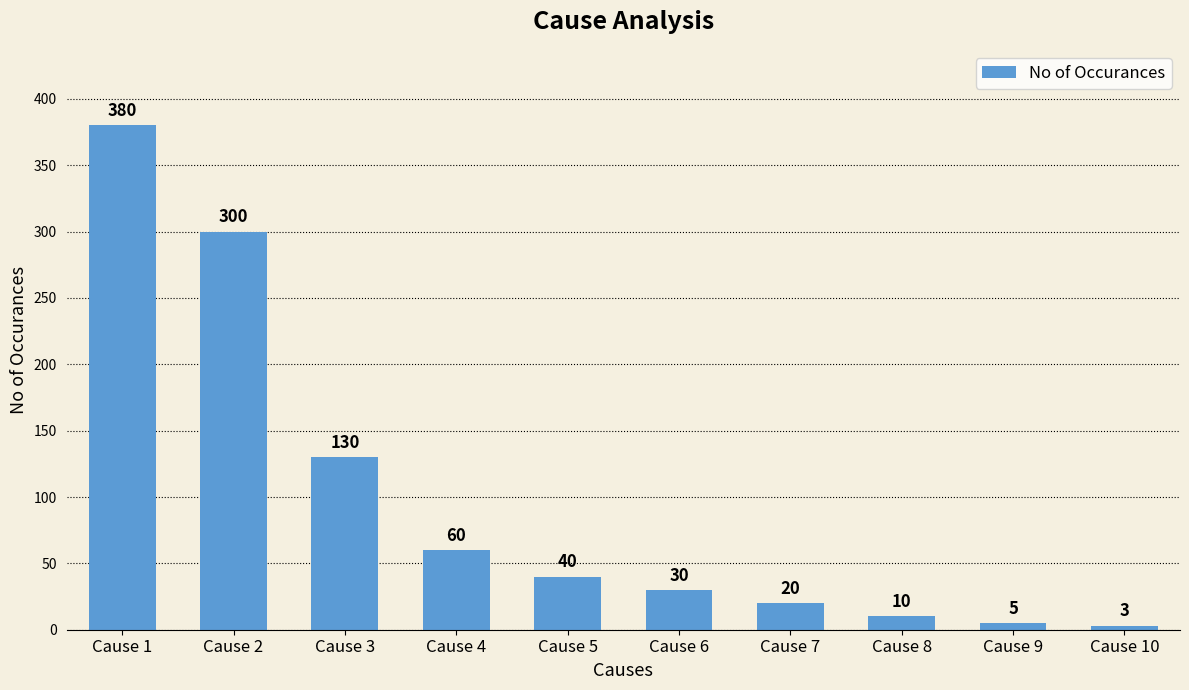

Are the bars grouped side by side (vs. stacked)?

No